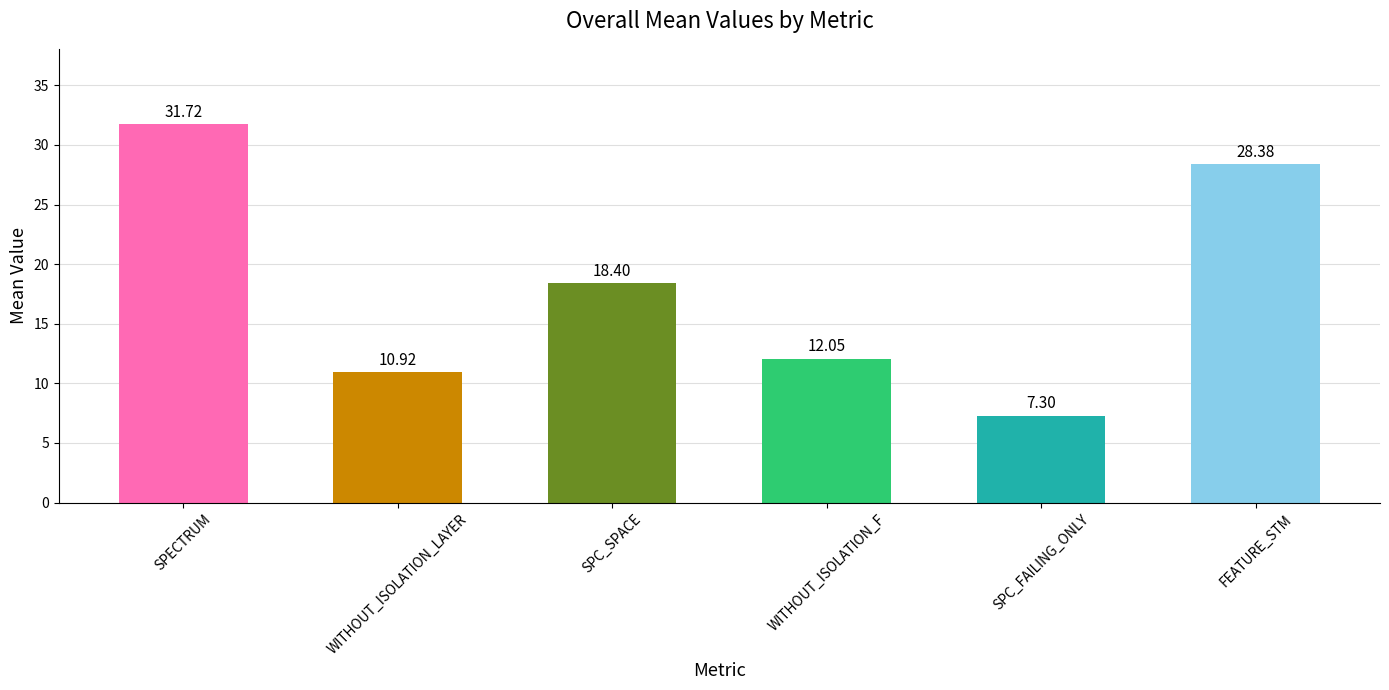

The chart shows a value of 16.1 at WITHOUT_ISOLATION_LAYER. True or false?

False